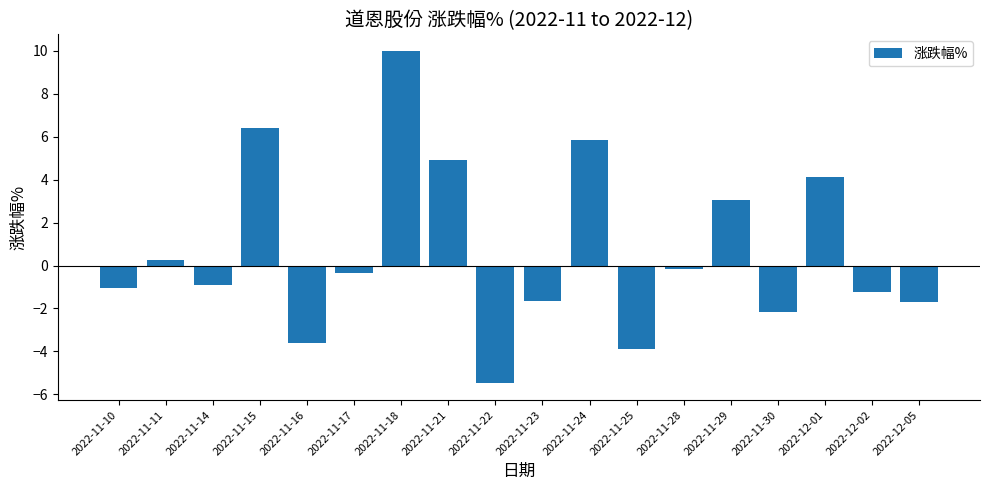

Are the bars horizontal?

No